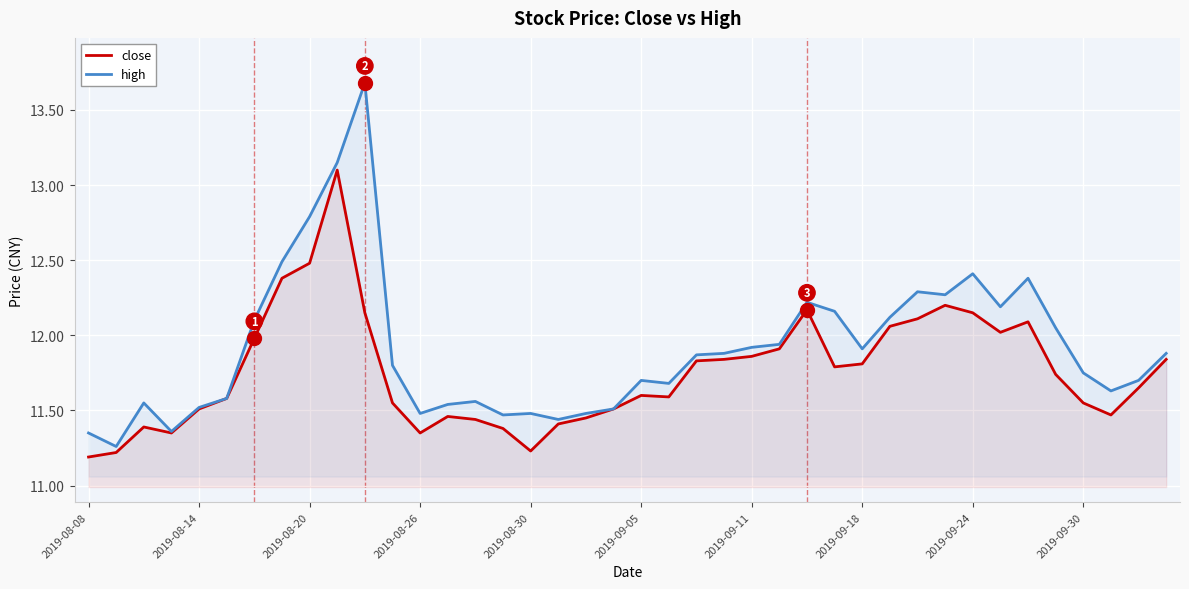

Which series has the largest total across all categories?

high